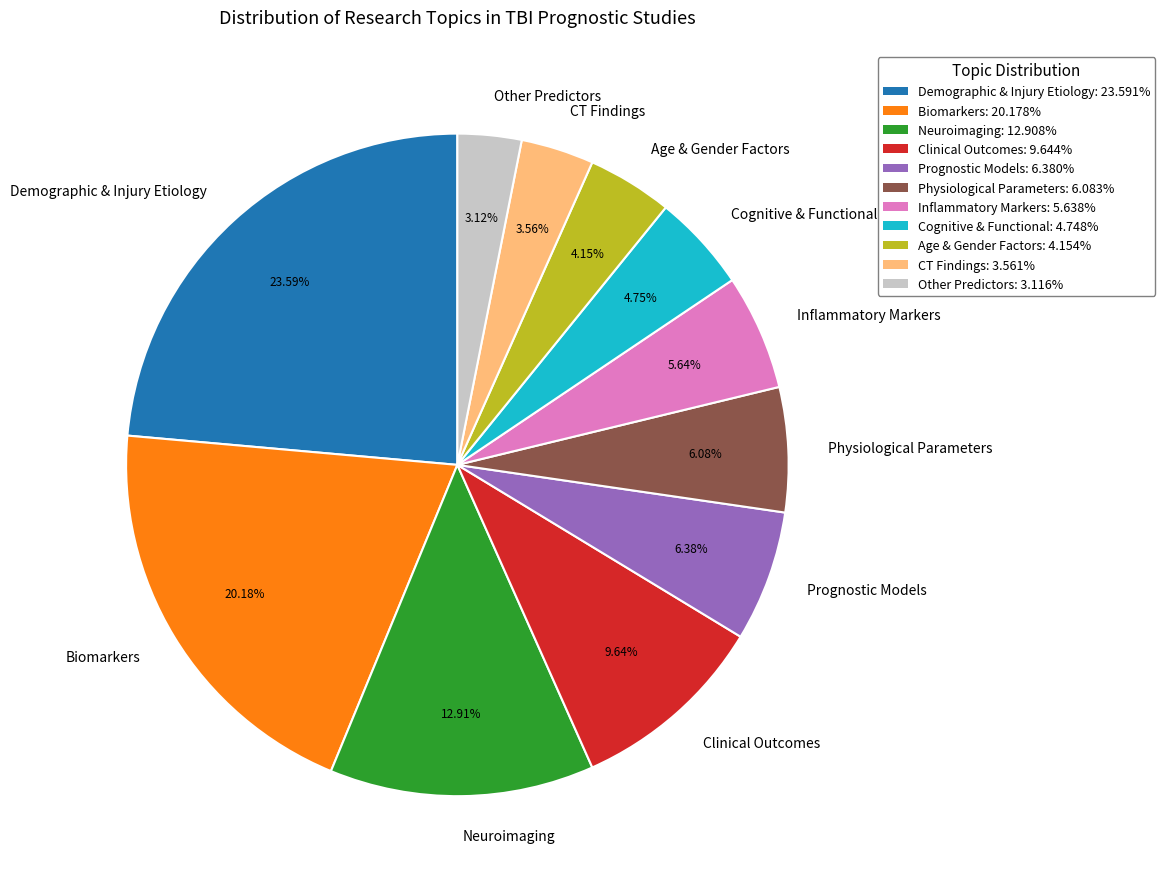

To the nearest percent, what is the combined percentage of Cognitive & Functional and CT Findings?

8%